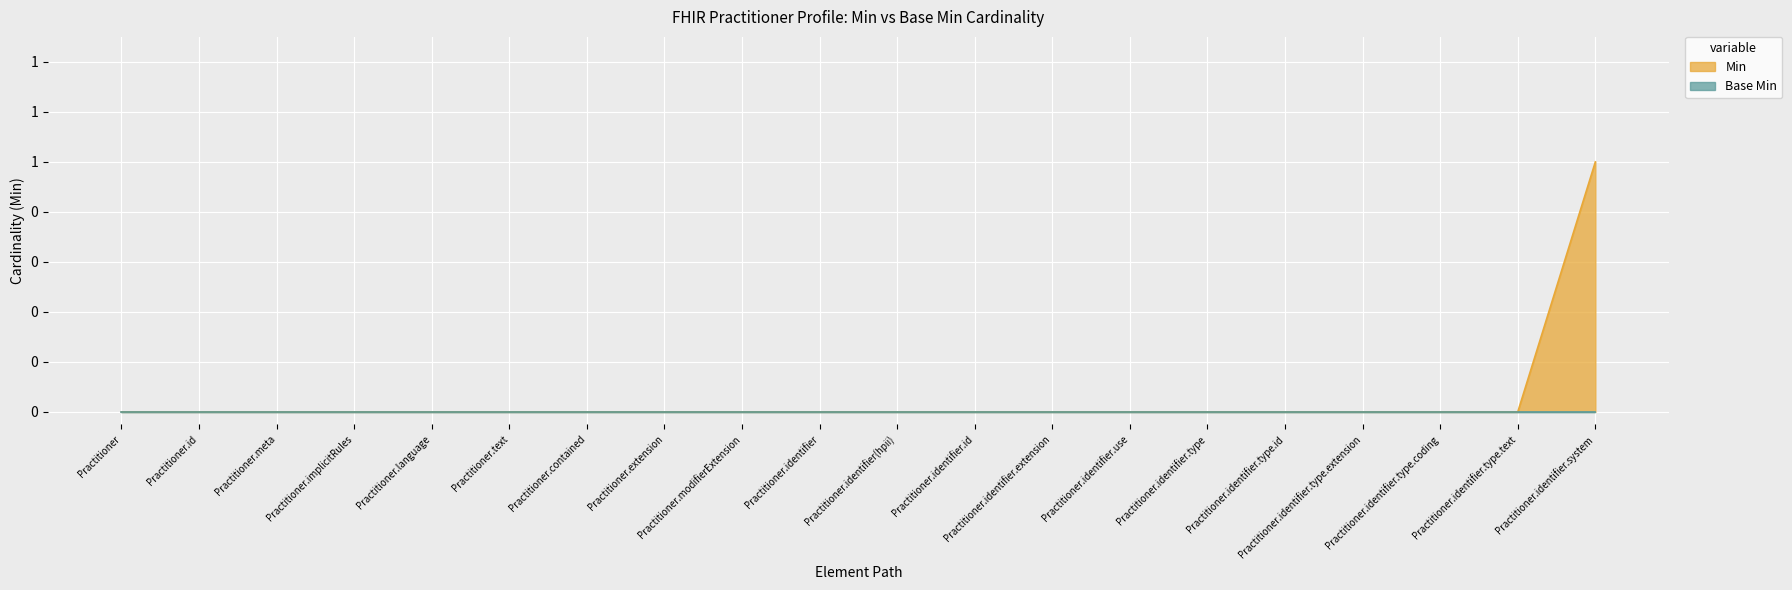

The chart shows a value of 0 at Practitioner.meta. True or false?

True